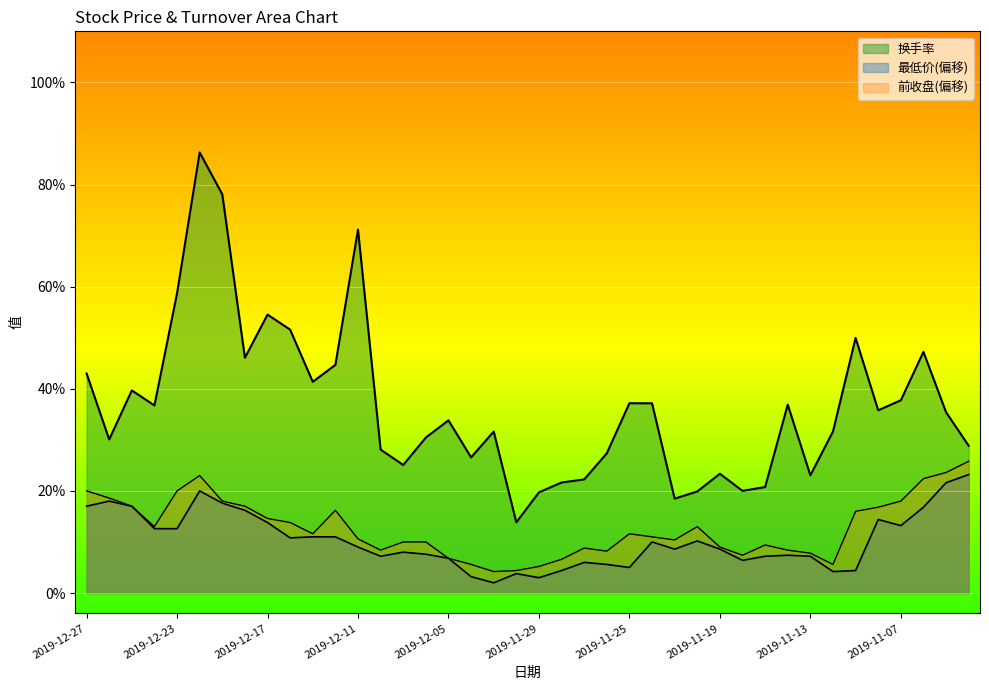

What is the label of the 18th point from the right?

2019-11-27